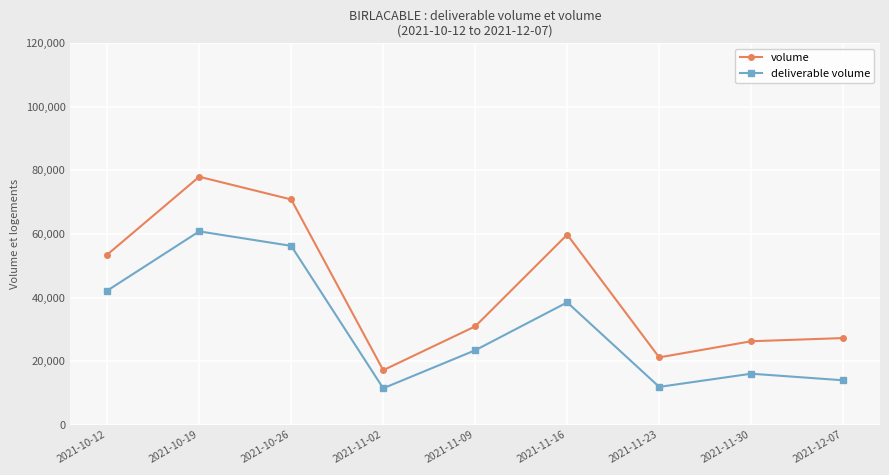

Which series has the largest total across all categories?

volume